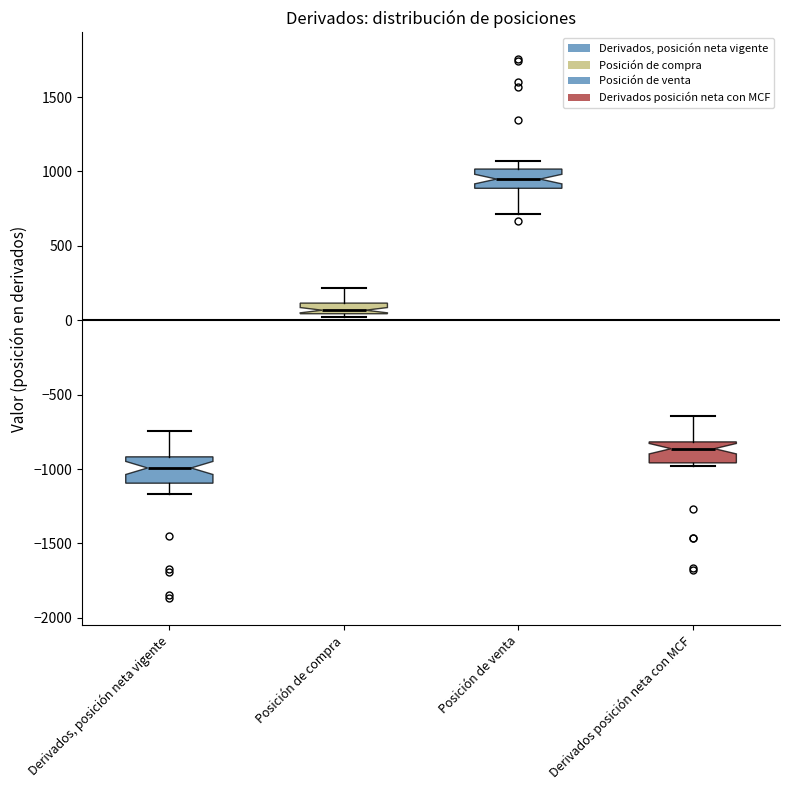

Where does the median line of the box for Posición de venta sit on the y-axis? The values are not printed on the chart, so give them approximately, as read against the axis.

950